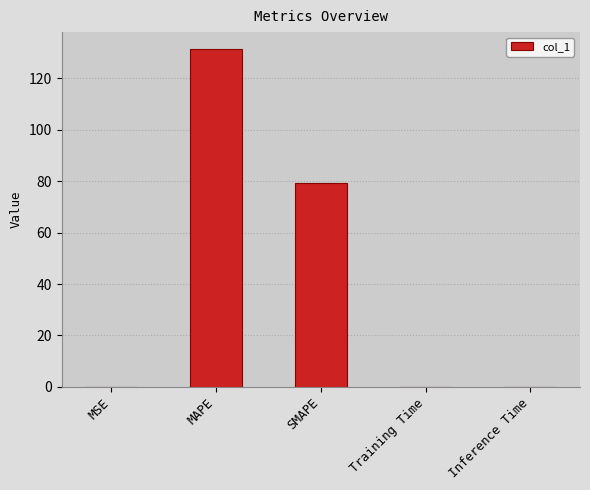

How many distinct data groups are displayed?

1